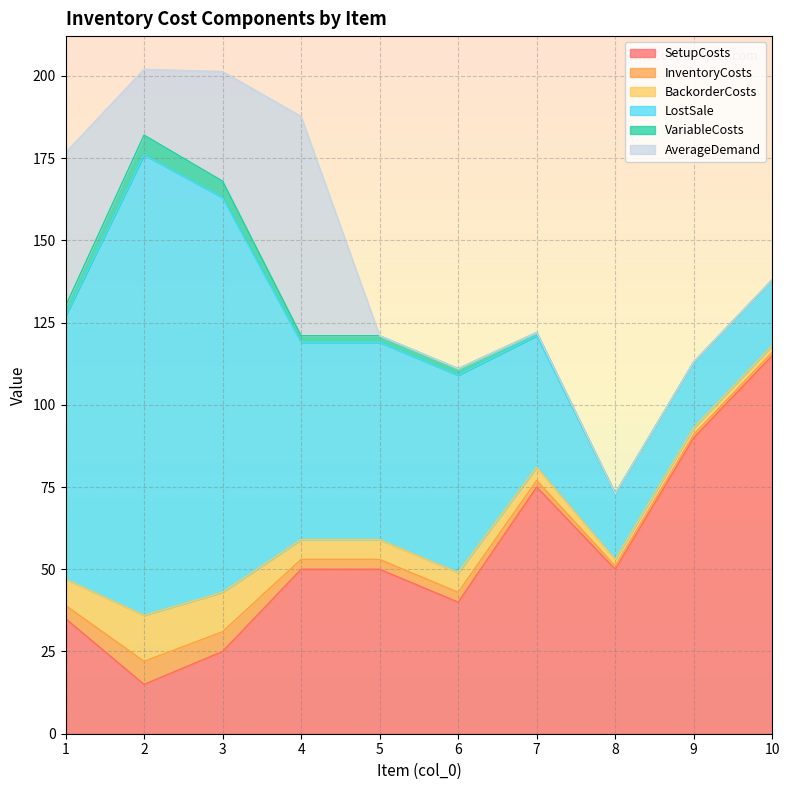

What is the value of the LostSale point at the 5th from the left?

60.0